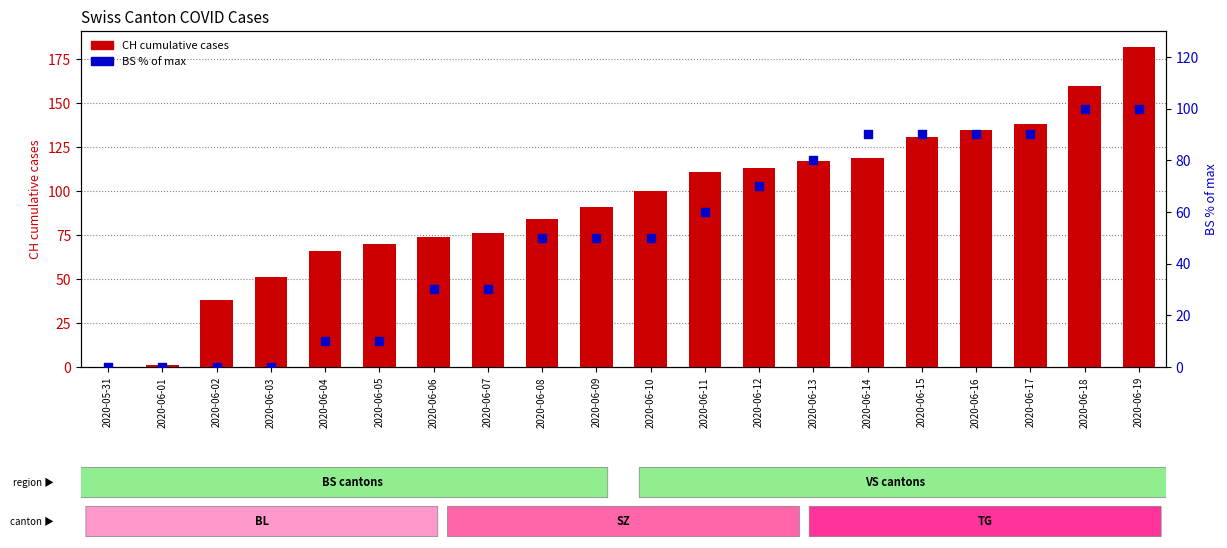

At how many categories does at least one series exceed 87?

11